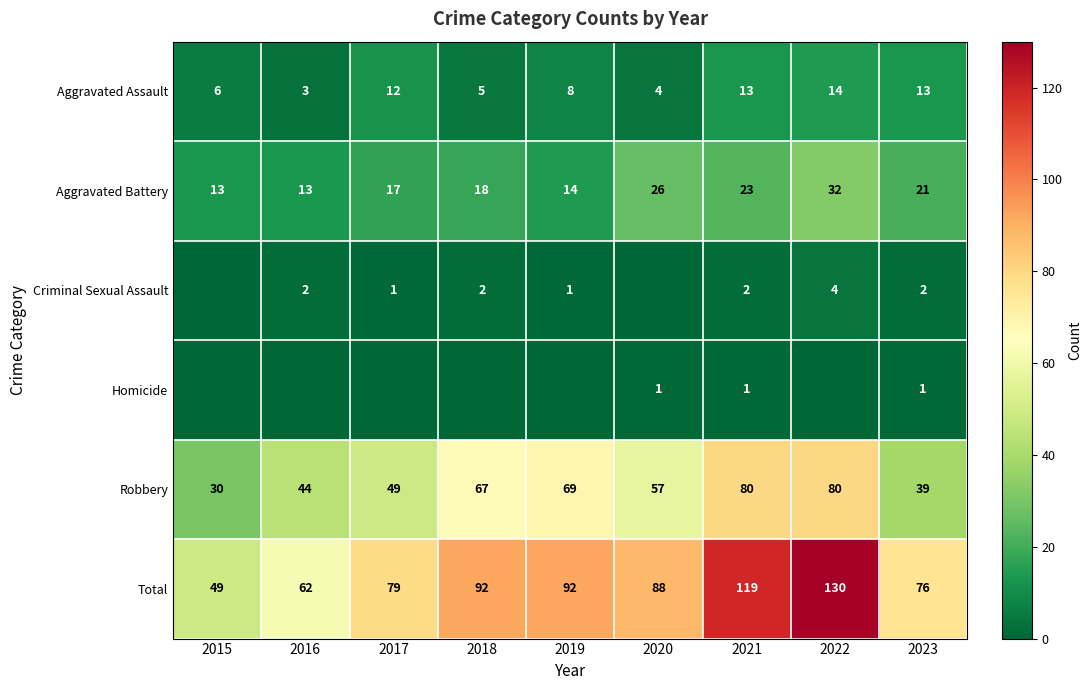

What is the difference between the maximum and minimum values in the Aggravated Assault series?

11